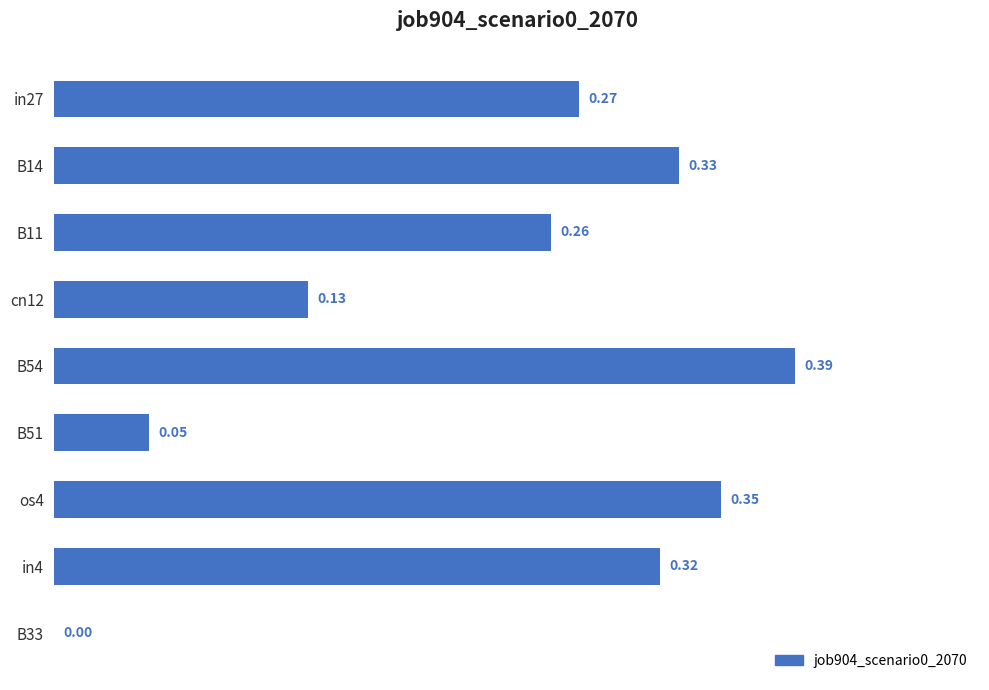

Between in4 and B11, which is larger?

in4